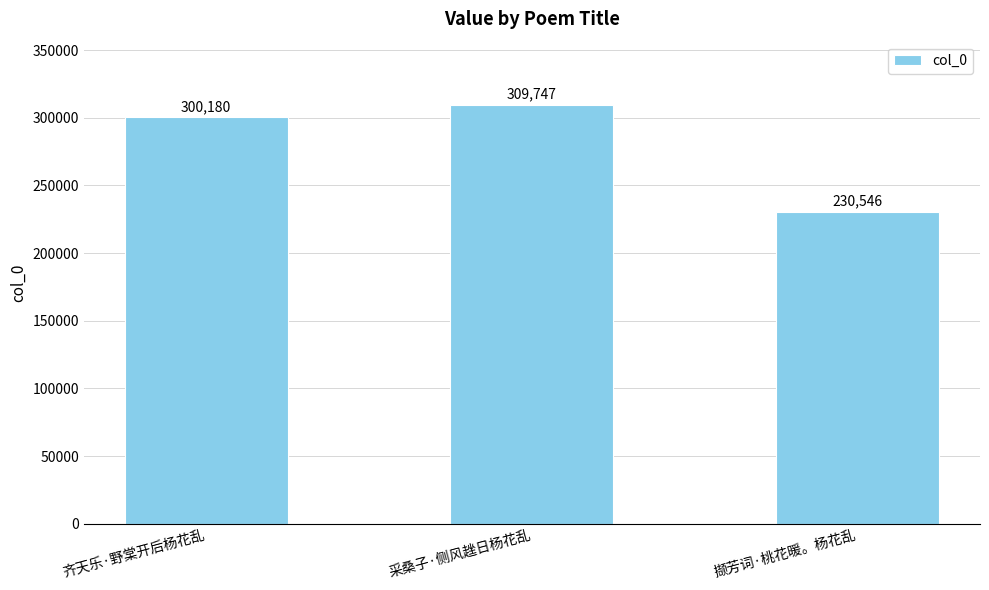

What is the smallest value displayed?

230546